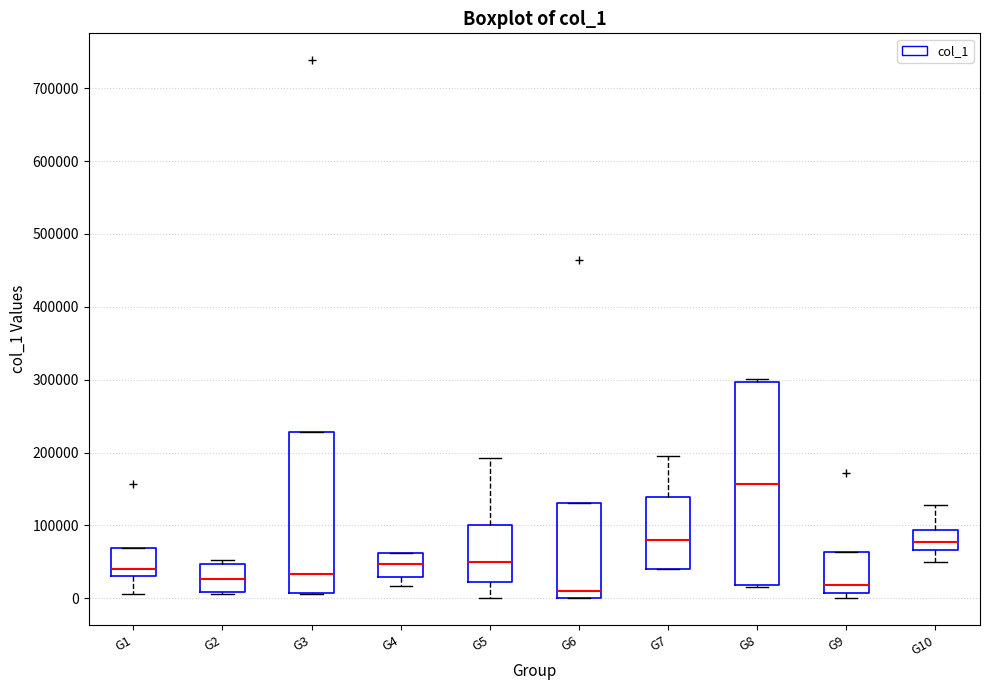

Reading left to right, read every box against the y-axis: the position of its median line, the range the box covers, and the ends of its whiskers. The values are not printed on the chart, so give them approximately, as read against the axis.

G1: median 40000, box 30000 to 70000, whiskers 10000 to 70000
G2: median 30000, box 10000 to 50000, whiskers 10000 to 50000 (just above the box's upper edge)
G3: median 30000, box 10000 to 230000, whiskers 10000 to 230000
G4: median 50000, box 30000 to 60000, whiskers 20000 to 60000
G5: median 50000, box 20000 to 100000, whiskers 0 to 190000
G6: median 10000, box 0 to 130000, whiskers 0 to 130000
G7: median 80000, box 40000 to 140000, whiskers 40000 to 200000
G8: median 160000, box 20000 to 300000, whiskers 20000 to 300000 (just above the box's upper edge)
G9: median 20000, box 10000 to 60000, whiskers 0 to 60000
G10: median 80000, box 70000 to 90000, whiskers 50000 to 130000